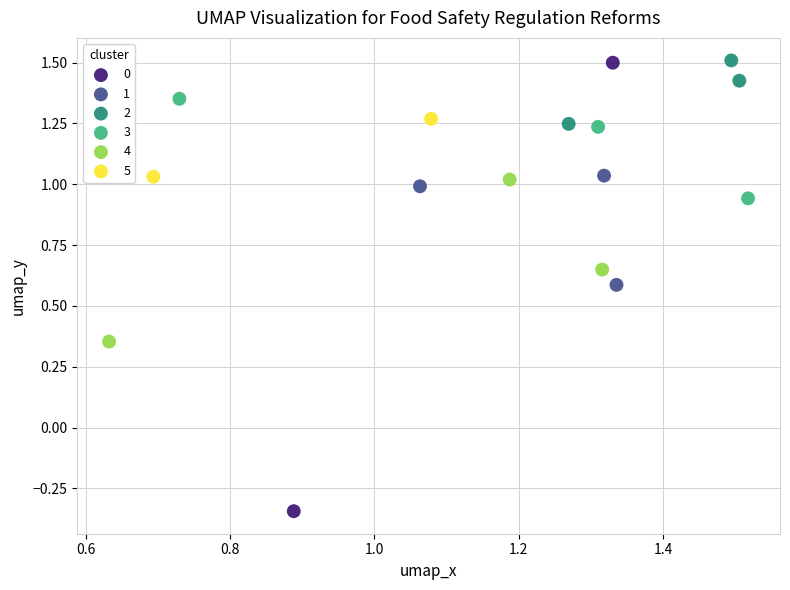

What are all the series names shown in the legend?

0, 1, 2, 3, 4, 5